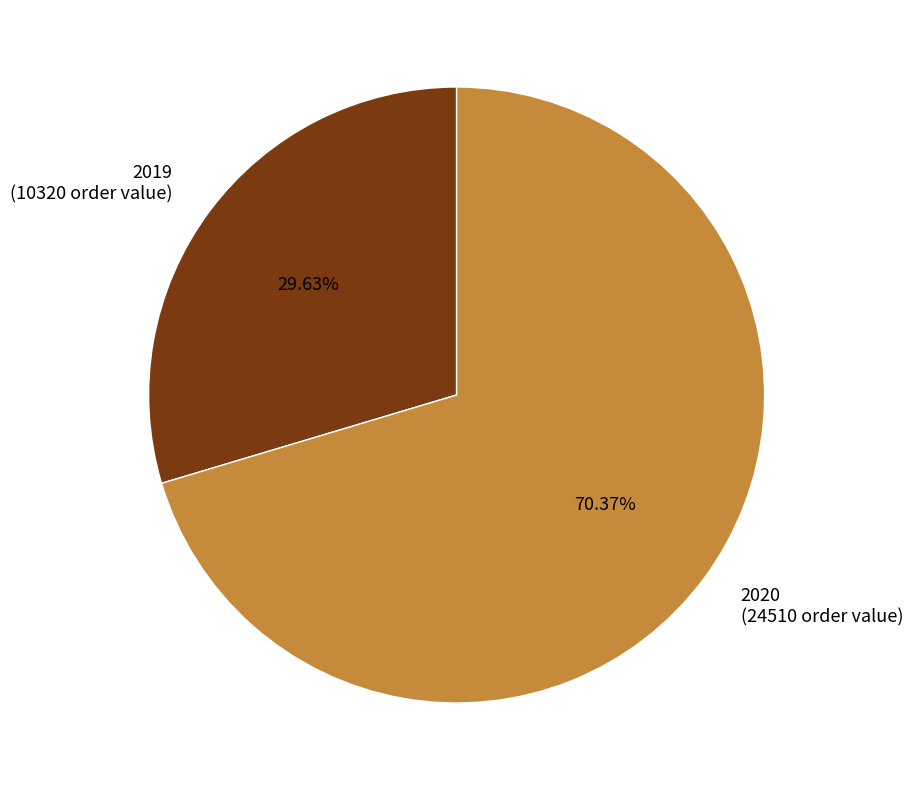

Count the number of slices in the pie.

2